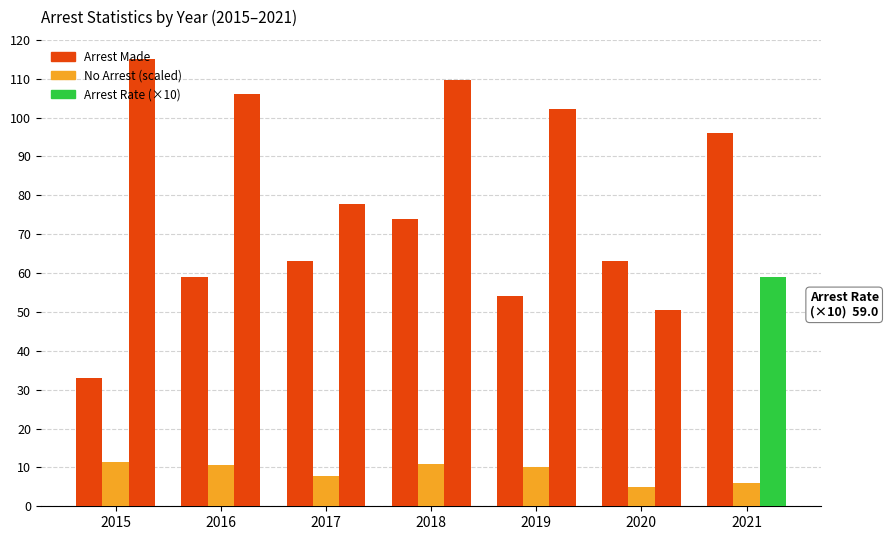

How many data points in Arrest Rate (×10) are less than 102?

3